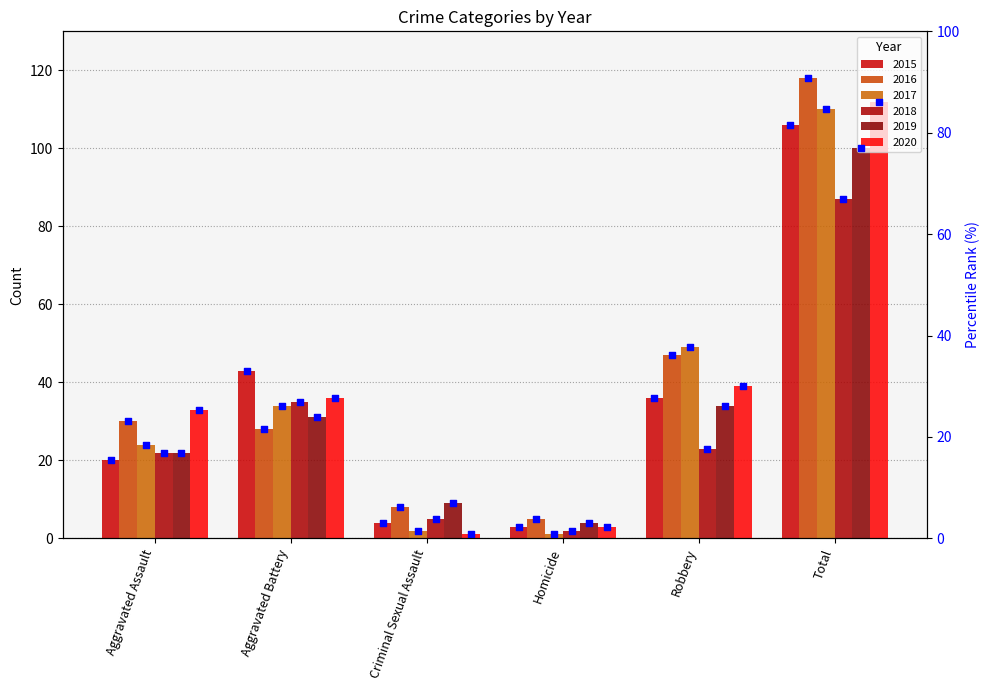

What is the change in value from Criminal Sexual Assault to Homicide?

-0.8